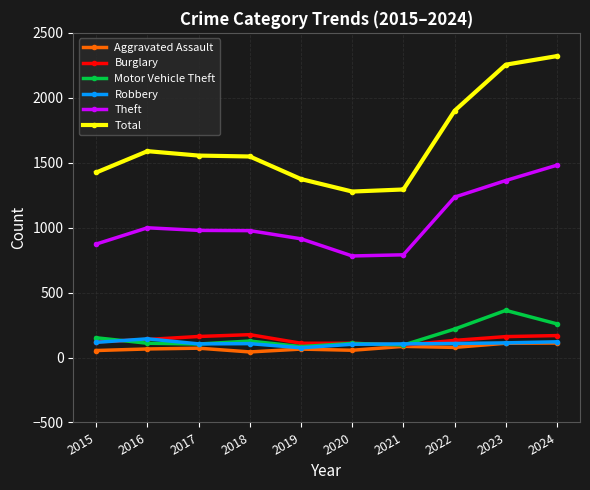

How many series are shown in this chart?

6